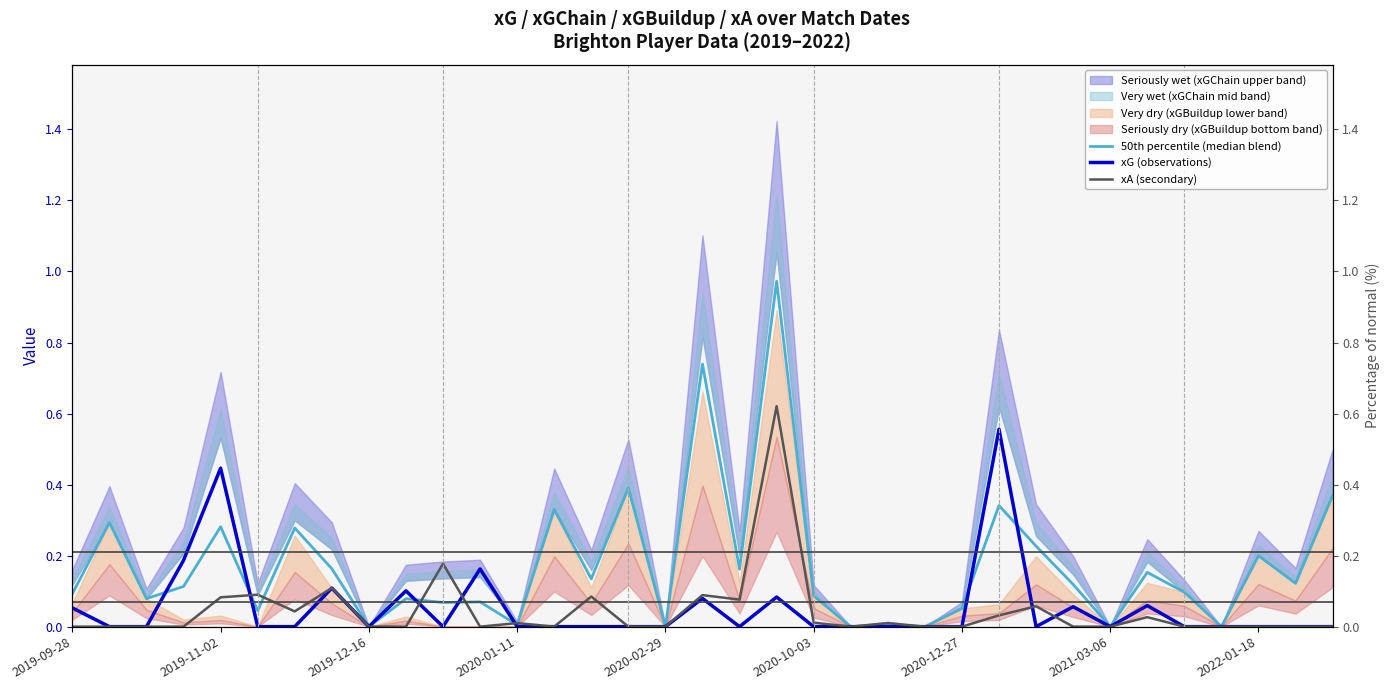

Is this an area chart (filled region under the line)?

No